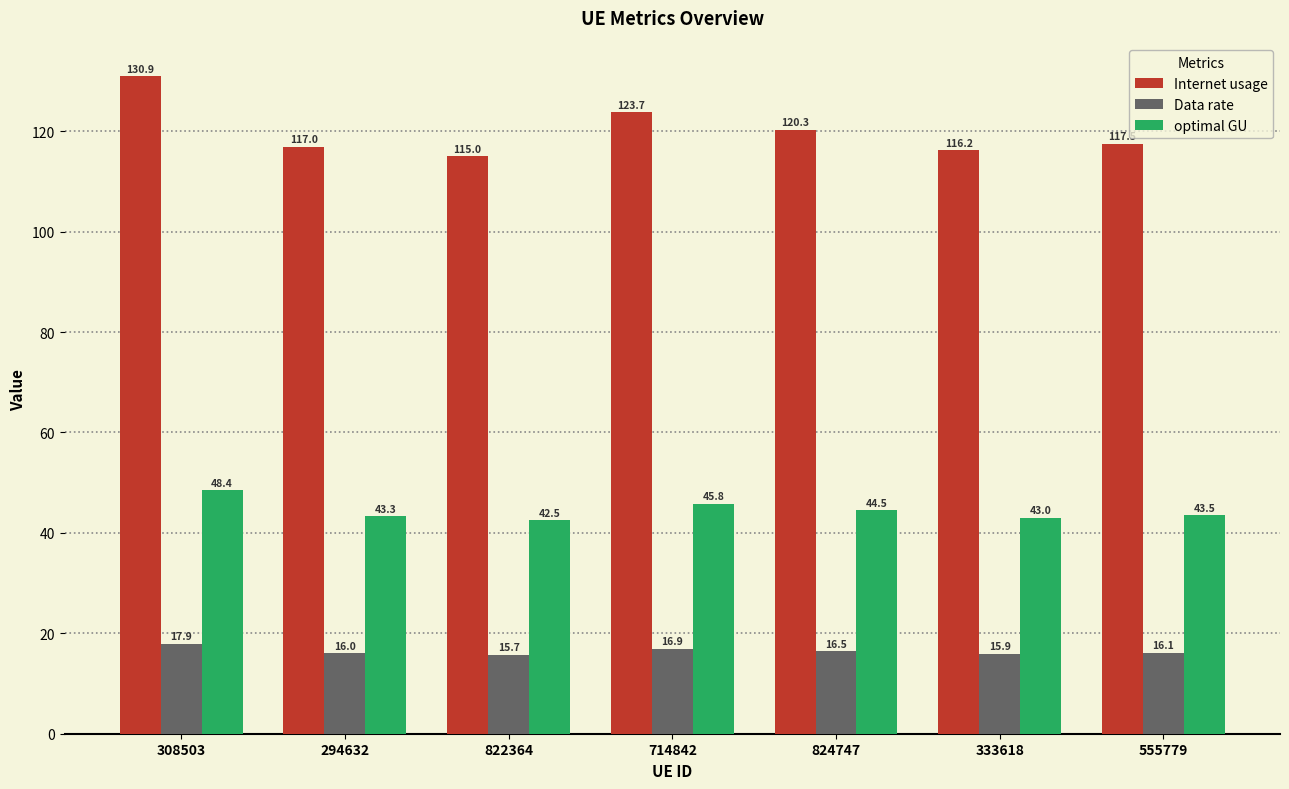

Which series has the largest total across all categories?

Internet usage